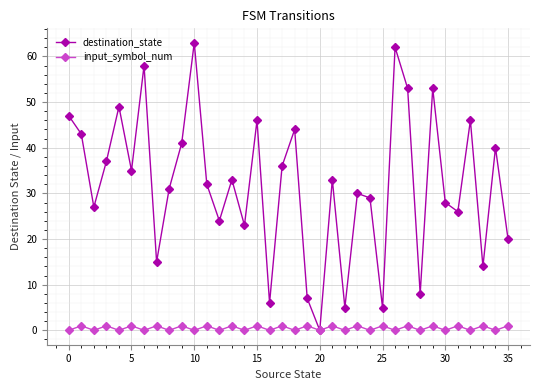

List the series in order of their peak value, lowest first.

input_symbol_num, destination_state